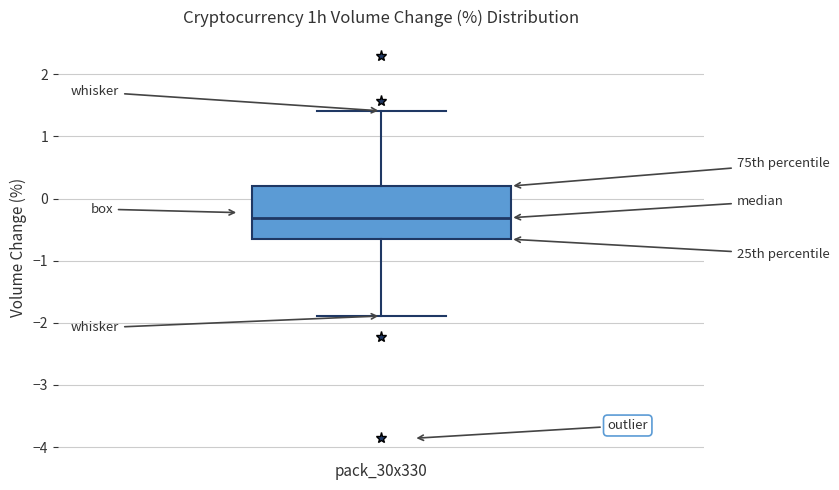

Transcribe this box plot: give where the median line is, the range the box spans, and where the two whiskers end, as read against the y-axis. The values are not printed on the chart, so give them approximately, as read against the axis.

median -0.3, box -0.7 to 0.2, whiskers -1.9 to 1.4